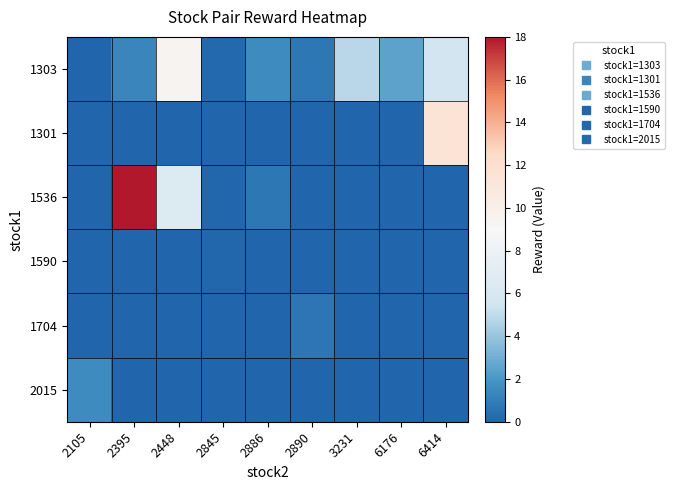

Rank the series by their maximum value, from lowest to highest.

1590, 1704, 2015, 1303, 1301, 1536